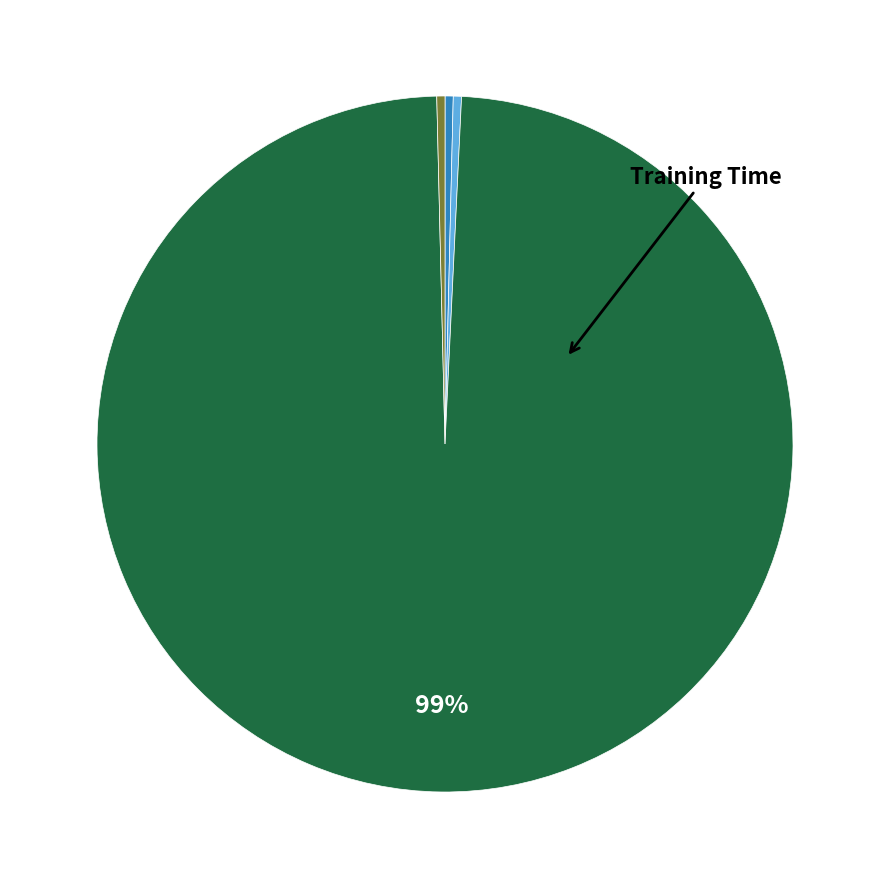

Does any single category account for the majority?

Yes